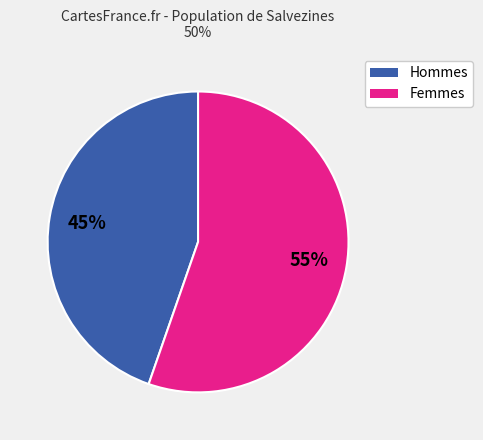

To the nearest percent, what is the average slice percentage?

50%